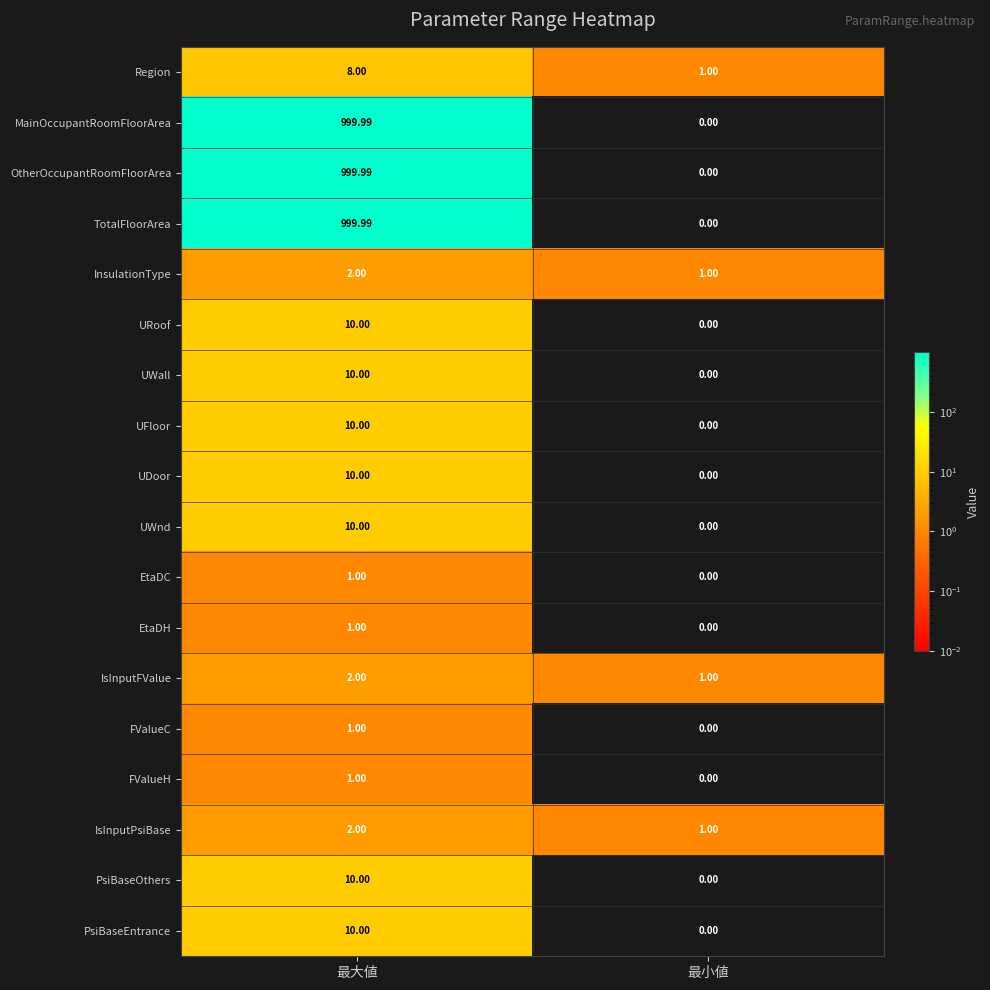

Which category has the lowest value across all series?

最小値